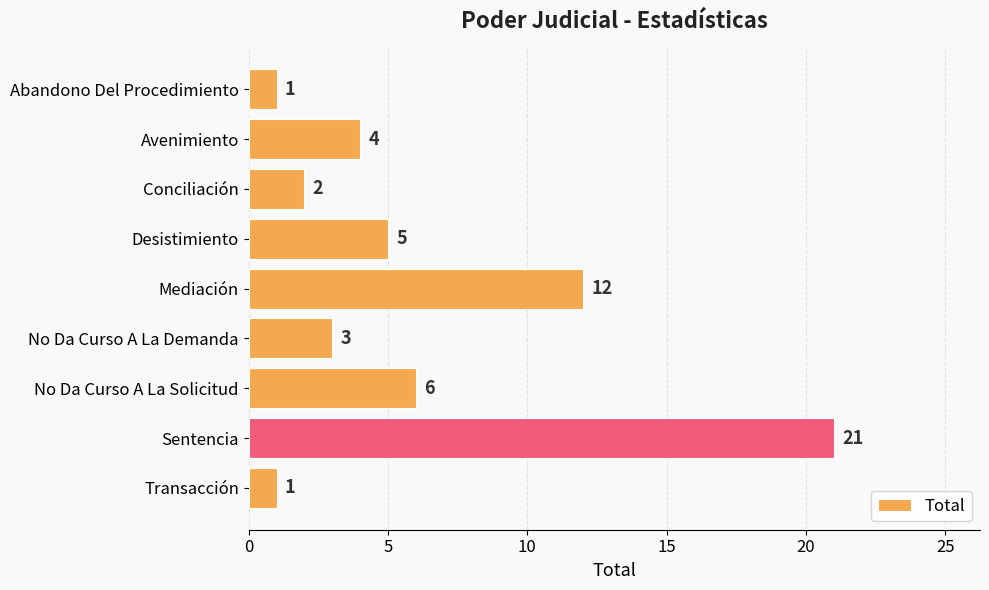

How many data points are less than 4?

4